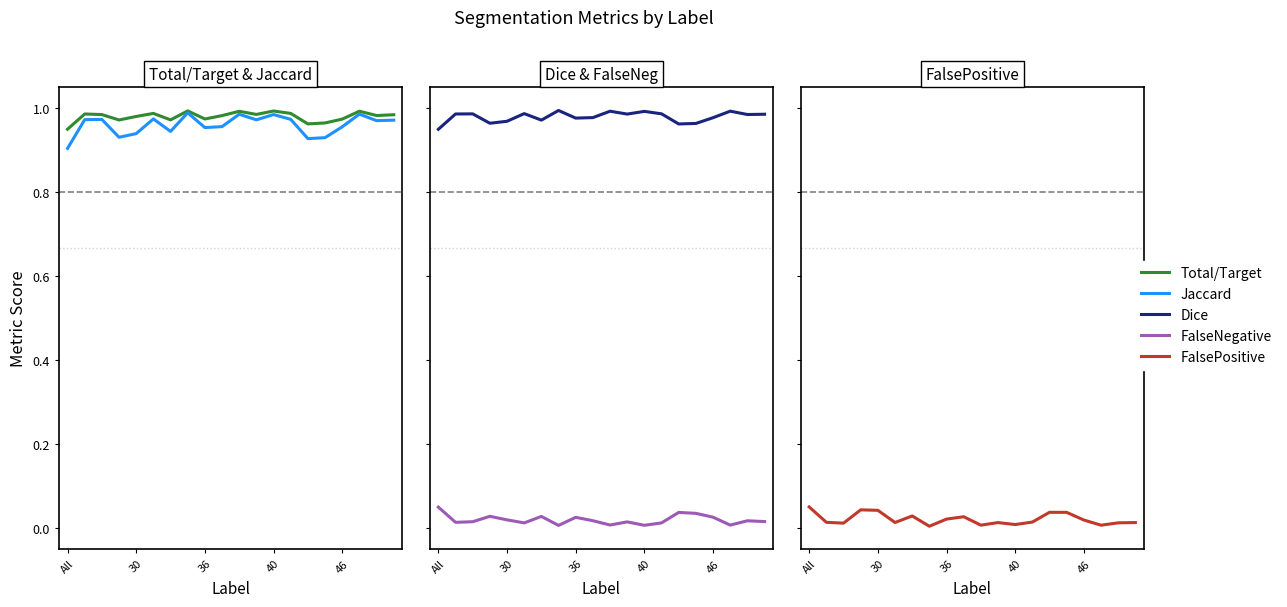

Rank the series by their maximum value, from highest to lowest.

Dice, Total/Target, Jaccard, FalsePositive, FalseNegative